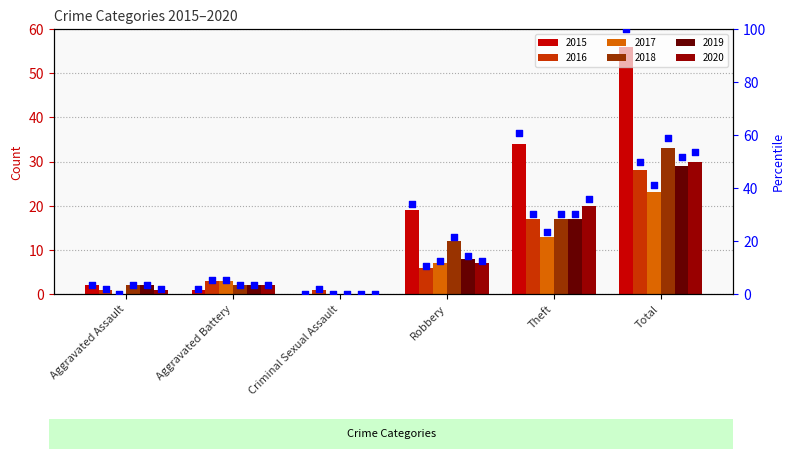

What is the change in value from Theft to Total?

+39.3